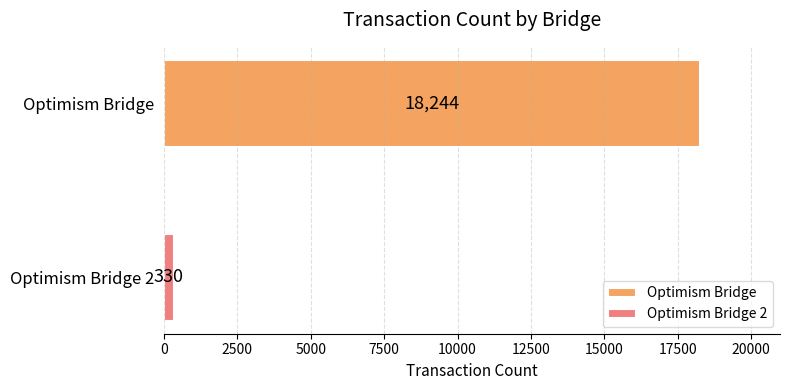

What is the greatest value displayed?

18244